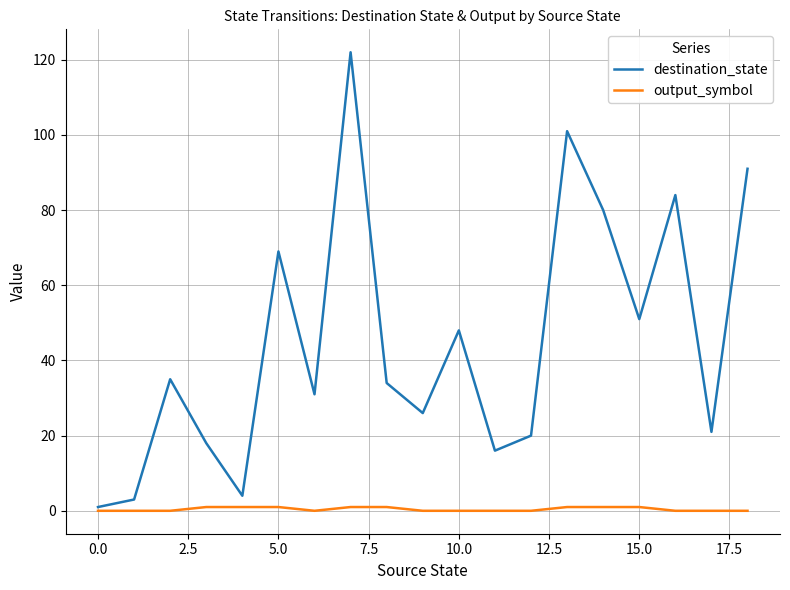

List the series in order of their overall mean, lowest first.

output_symbol, destination_state